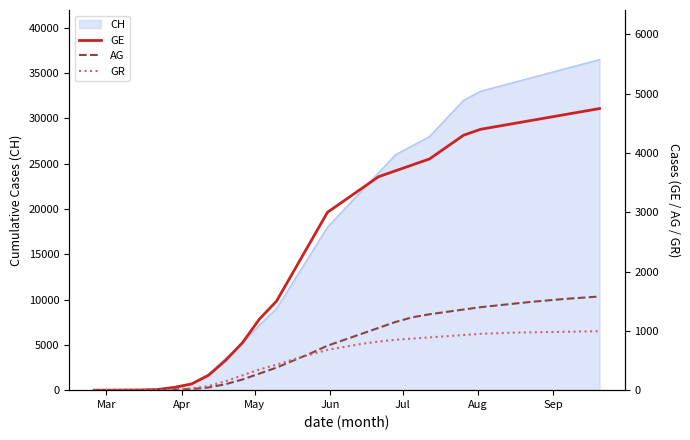

What is the highest value of the CH series?

36500